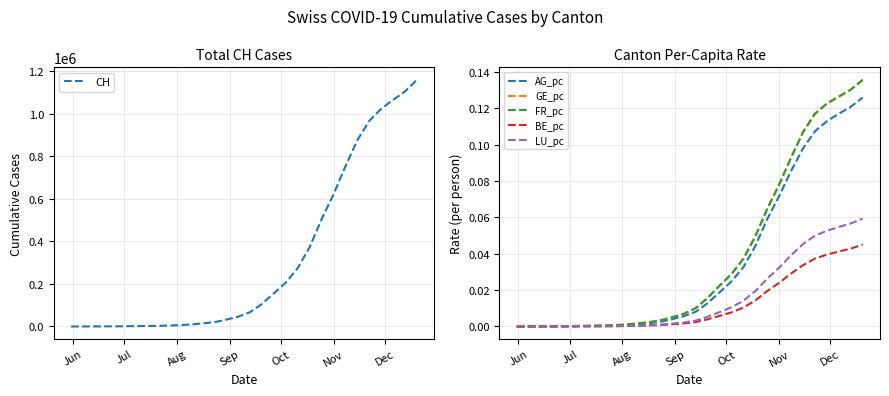

List the series in order of their peak value, lowest first.

BE_pc, LU_pc, AG_pc, FR_pc, GE_pc, CH